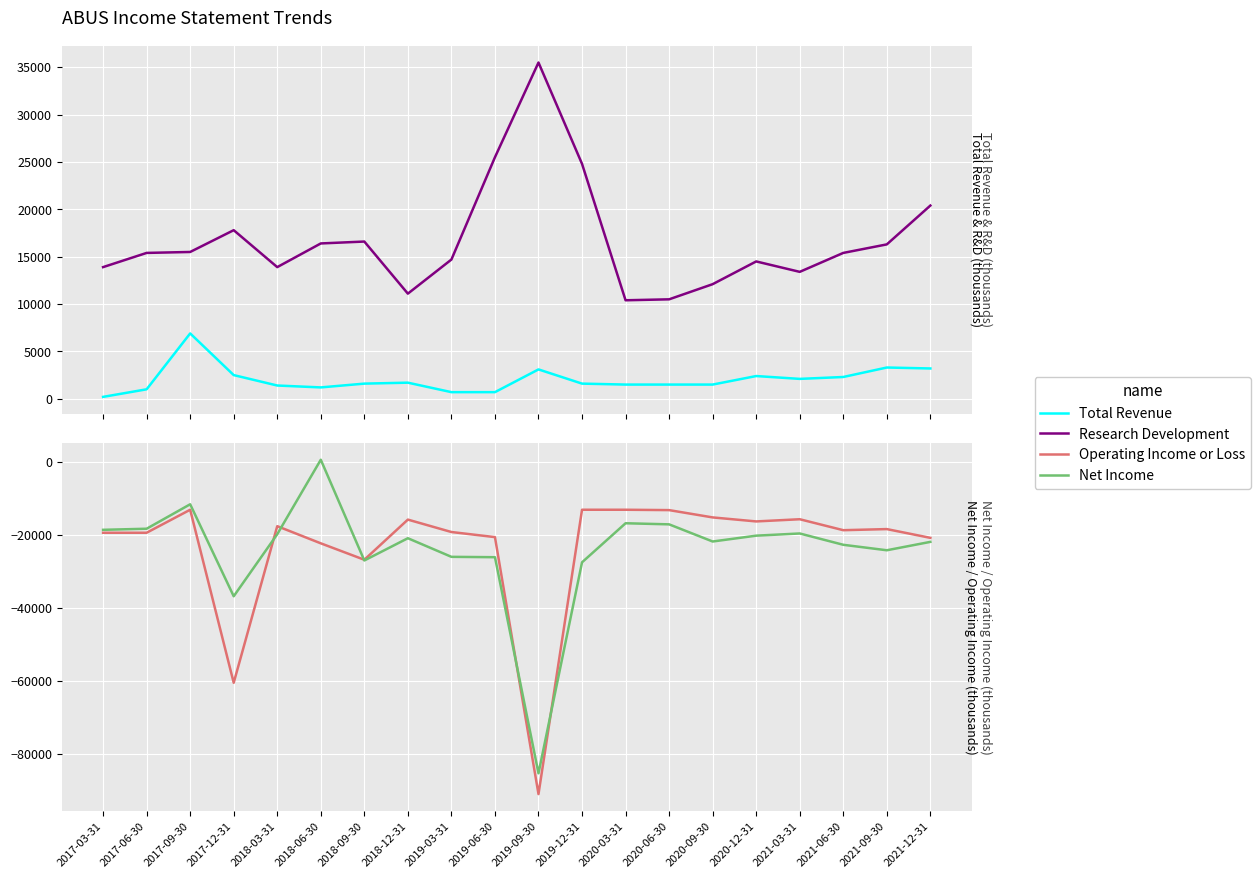

At which category does Net Income reach its first local valley?

2017-12-31